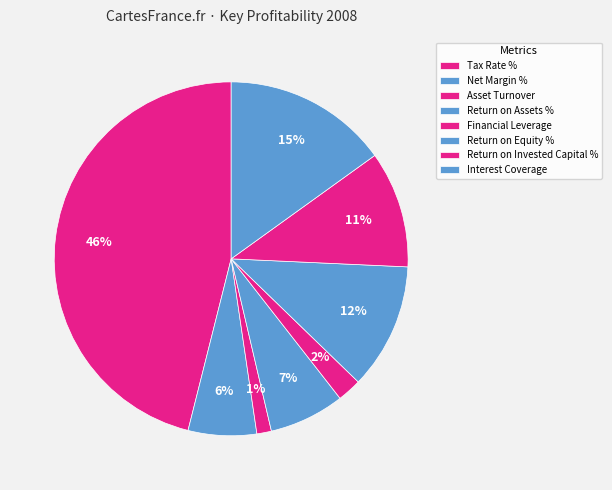

Does any single category account for the majority?

No